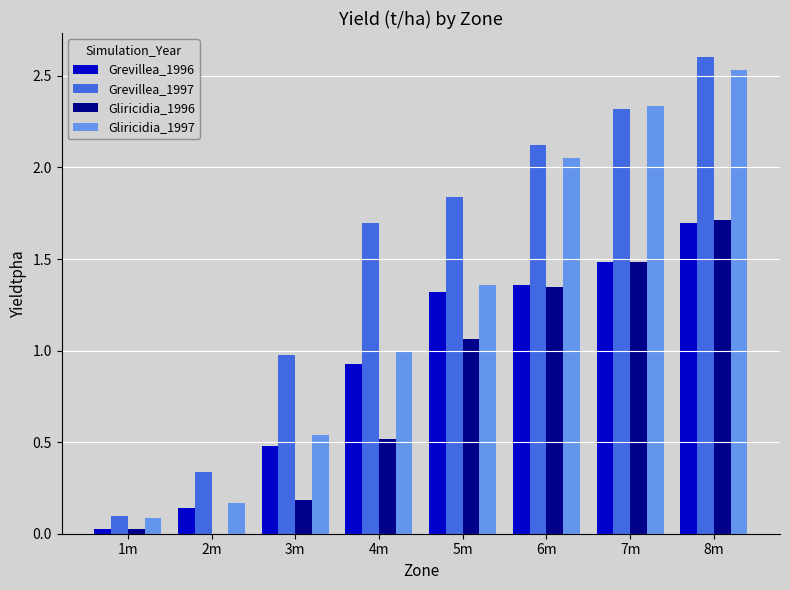

What is the sum of all Grevillea_1997 values?

12.0